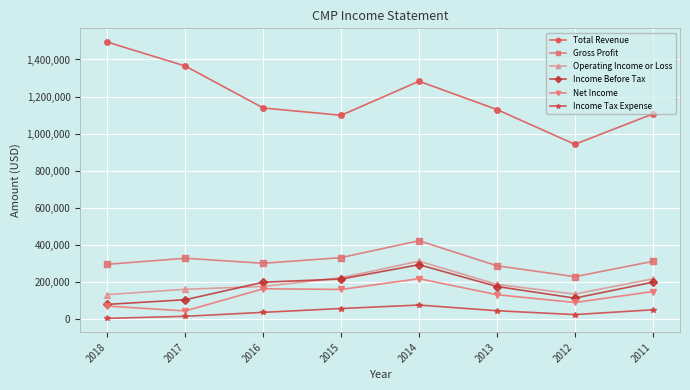

Read the Operating Income or Loss value at 2016, to the nearest 100.

174600